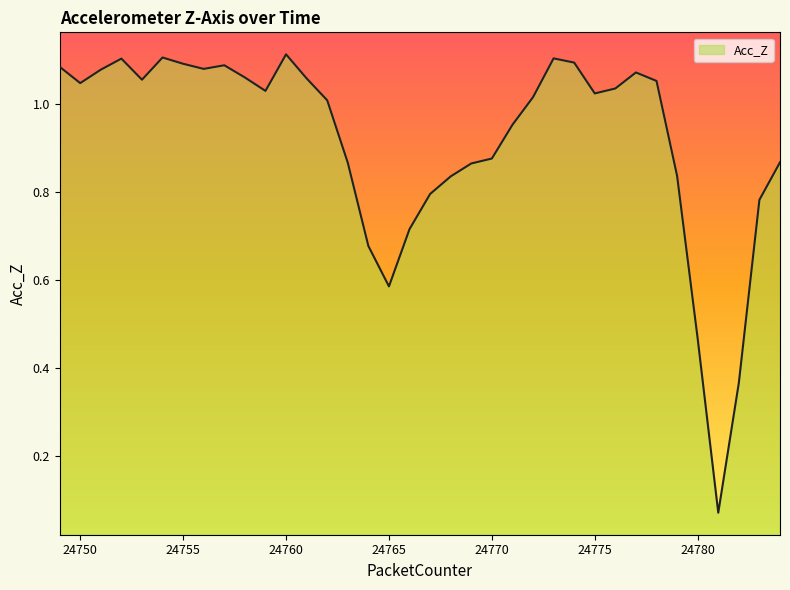

Rank the categories by value from highest to lowest.

24760, 24754, 24773, 24752, 24774, 24755, 24757, 24749, 24756, 24751, 24777, 24758, 24761, 24753, 24778, 24750, 24776, 24759, 24775, 24772, 24762, 24771, 24770, 24784, 24763, 24769, 24779, 24768, 24767, 24783, 24766, 24764, 24765, 24780, 24782, 24781